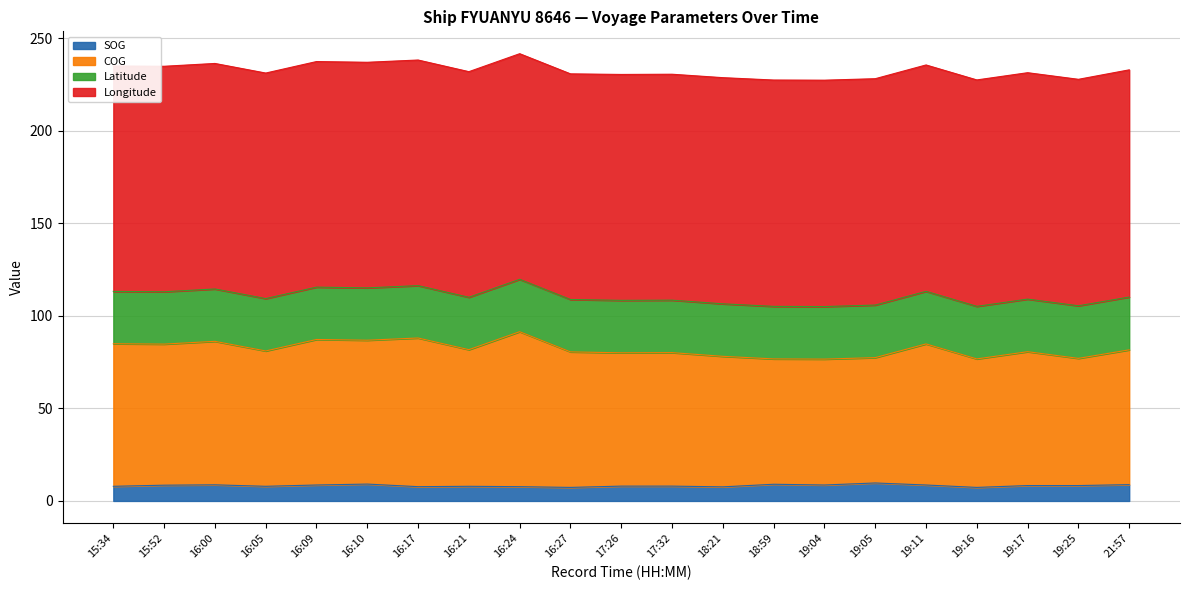

At which category is the sum across all series the highest?

16:24